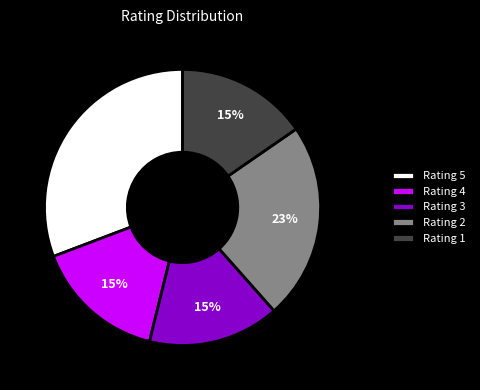

Is it true that Rating 4 is 15% of the pie?

True